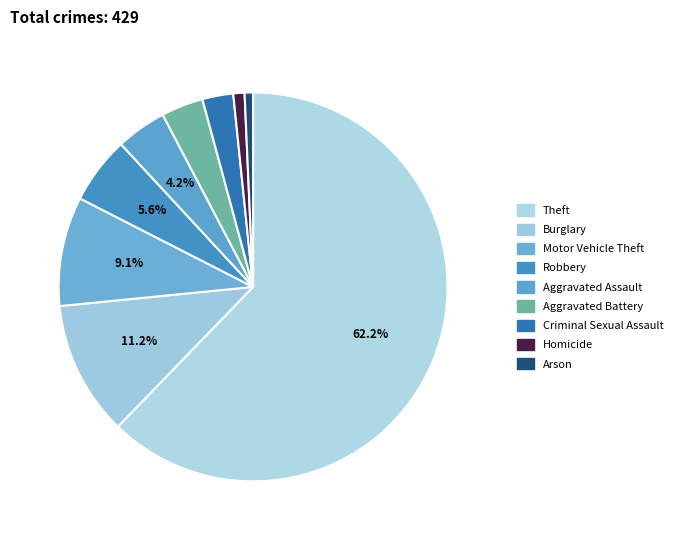

What is the largest slice in the pie chart?

Theft